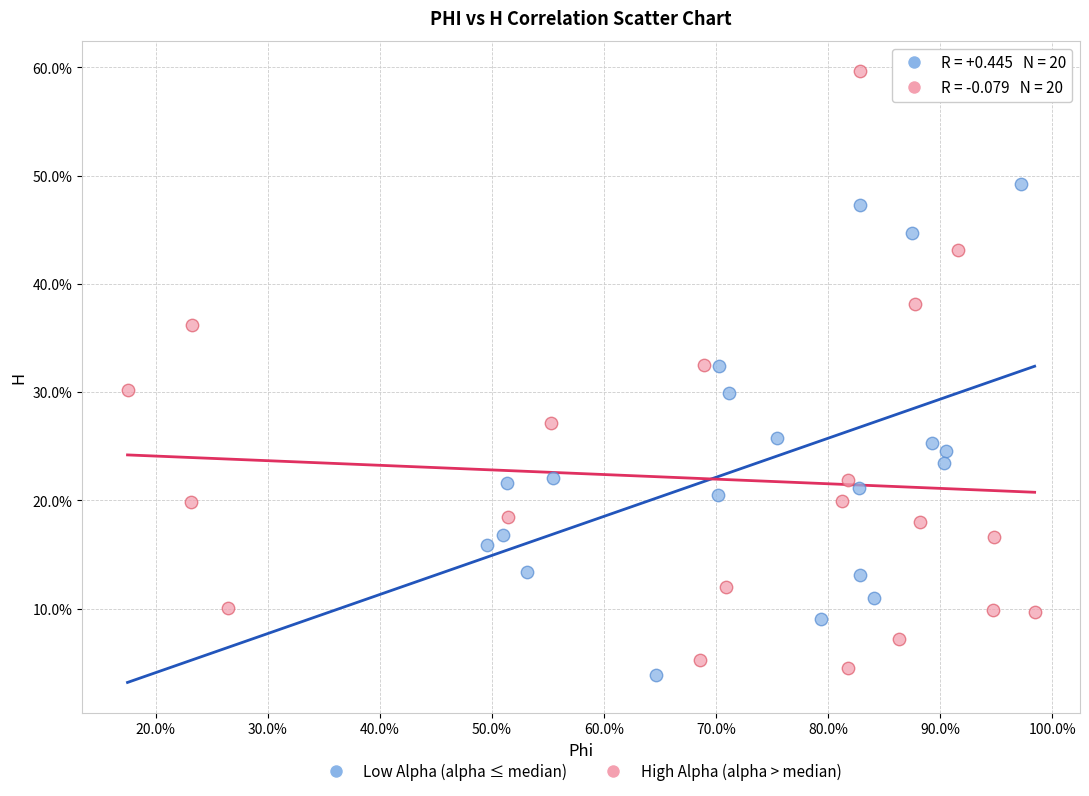

What are all the series names shown in the legend?

Low Alpha (alpha ≤ median), High Alpha (alpha > median)